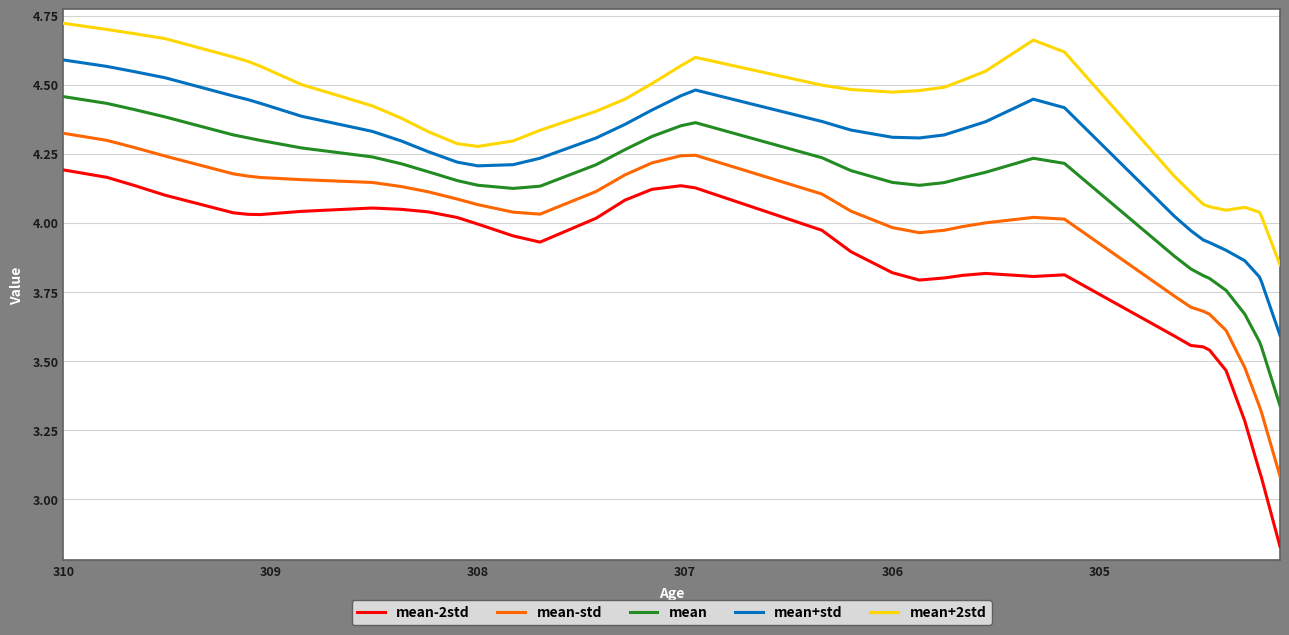

Reading right to left, extract all data points from this chart.

mean-2std: 2.8	3.1	3.1	3.3	3.5	3.5	3.6	3.6	3.6	3.8	3.8	3.8	3.8	3.8	3.8	3.8	3.9	4.0	4.1	4.1	4.1	4.1	4.0	3.9	4.0	4.0	4.0	4.0	4.0	4.1	4.0	4.0	4.0	4.0	4.1	4.1	4.2	4.2
mean-std: 3.1	3.3	3.3	3.5	3.6	3.7	3.7	3.7	3.7	4.0	4.0	4.0	4.0	4.0	4.0	4.0	4.0	4.1	4.2	4.2	4.2	4.2	4.1	4.0	4.0	4.1	4.1	4.1	4.1	4.1	4.2	4.2	4.2	4.2	4.2	4.3	4.3	4.3
mean: 3.3	3.6	3.6	3.7	3.8	3.8	3.8	3.8	3.9	4.2	4.2	4.2	4.2	4.1	4.1	4.1	4.2	4.2	4.4	4.4	4.3	4.3	4.2	4.1	4.1	4.1	4.2	4.2	4.2	4.2	4.3	4.3	4.3	4.3	4.4	4.4	4.4	4.5
mean+std: 3.6	3.8	3.8	3.9	3.9	3.9	3.9	4.0	4.0	4.4	4.4	4.4	4.3	4.3	4.3	4.3	4.3	4.4	4.5	4.5	4.4	4.4	4.3	4.2	4.2	4.2	4.2	4.3	4.3	4.3	4.4	4.4	4.4	4.5	4.5	4.5	4.6	4.6
mean+2std: 3.8	4.0	4.0	4.1	4.0	4.1	4.1	4.1	4.2	4.6	4.7	4.5	4.5	4.5	4.5	4.5	4.5	4.5	4.6	4.6	4.5	4.4	4.4	4.3	4.3	4.3	4.3	4.3	4.4	4.4	4.5	4.6	4.6	4.6	4.7	4.7	4.7	4.7